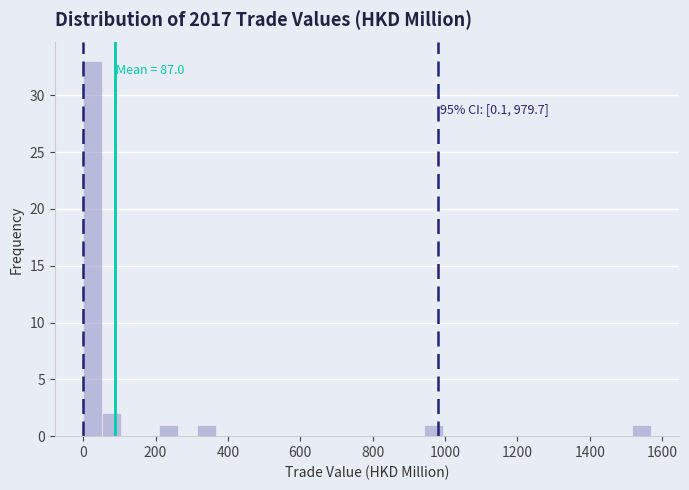

Around what value on the x-axis is the tallest bar? Give the approximate position of its centre, as read against the axis.

20